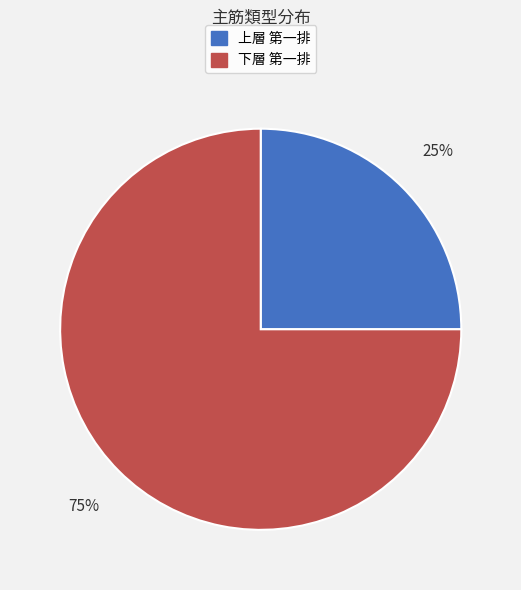

To the nearest percent, what percentage of the pie is 下層 第一排?

75%